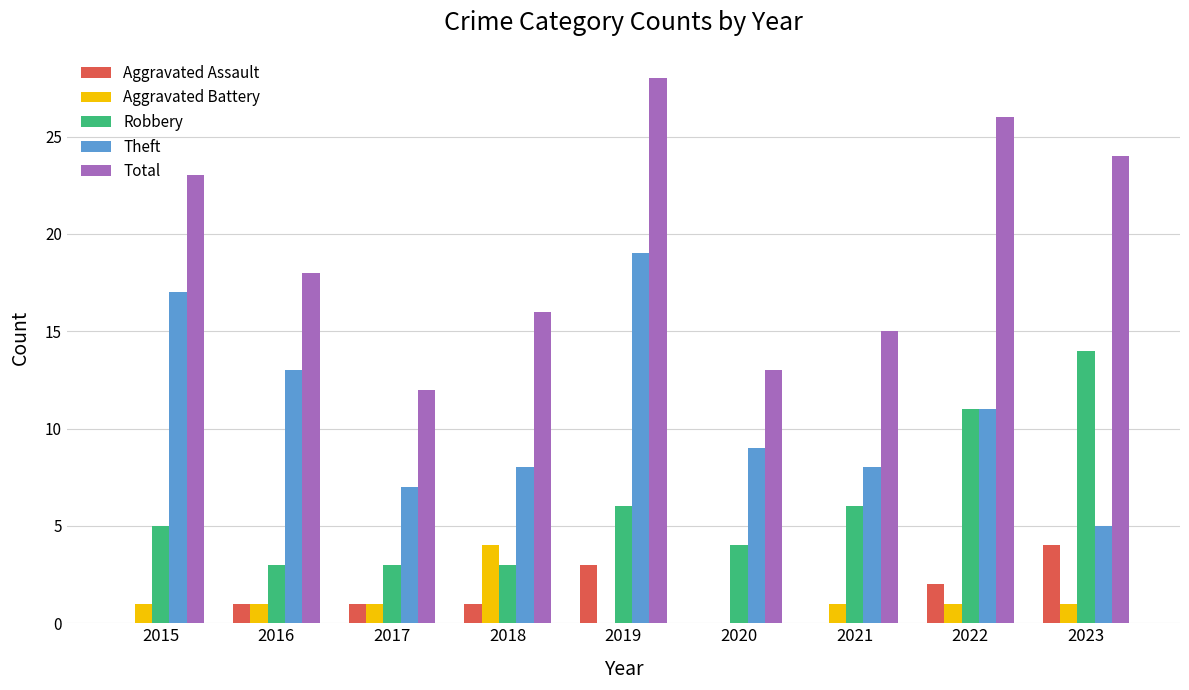

What is the total value across all series at 2018?

32